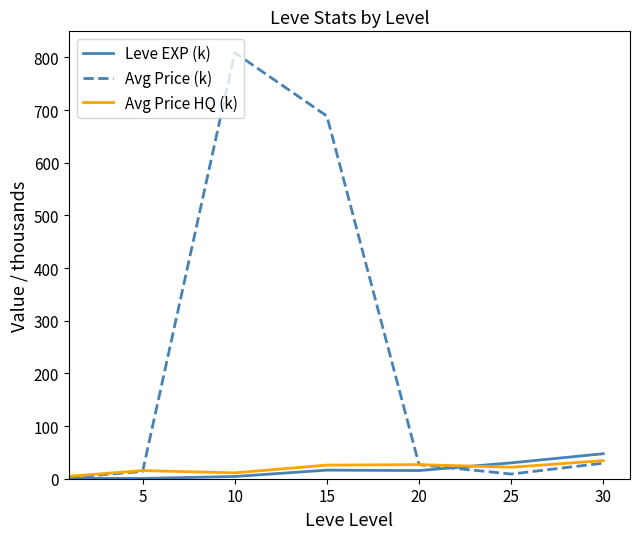

Which series has the largest total across all categories?

Avg Price (k)